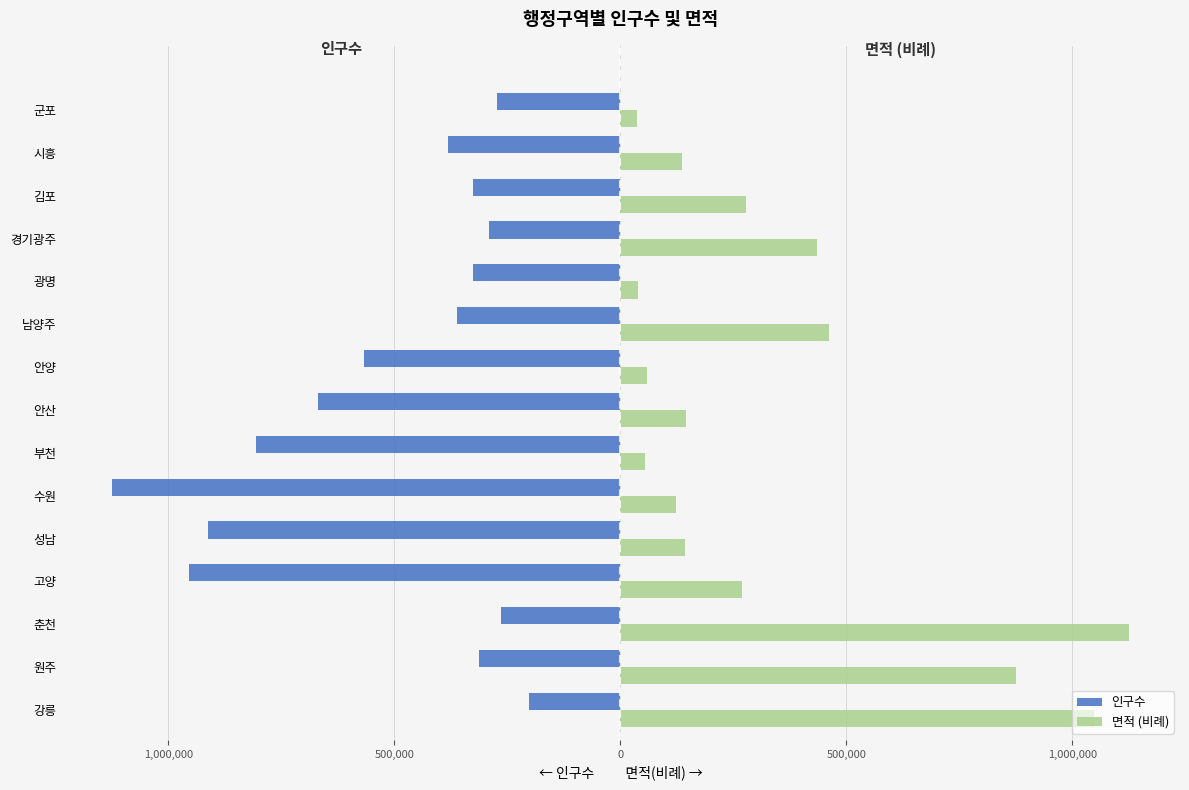

Reading left to right, list all the values displayed in this chart.

인구수: -202520.0	-313851.0	-264144.0	-955384.0	-911628.0	-1125461.0	-805473.0	-668089.0	-566558.0	-361412.0	-327111.0	-290210.0	-326523.0	-381412.0	-273302.0
면적 (비례): 1048558.4	874378.4	1125461.0	269511.8	142977.5	122078.3	53876.1	145961.6	58997.6	462181.5	38814.2	435364.4	278897.8	135496.9	36646.7